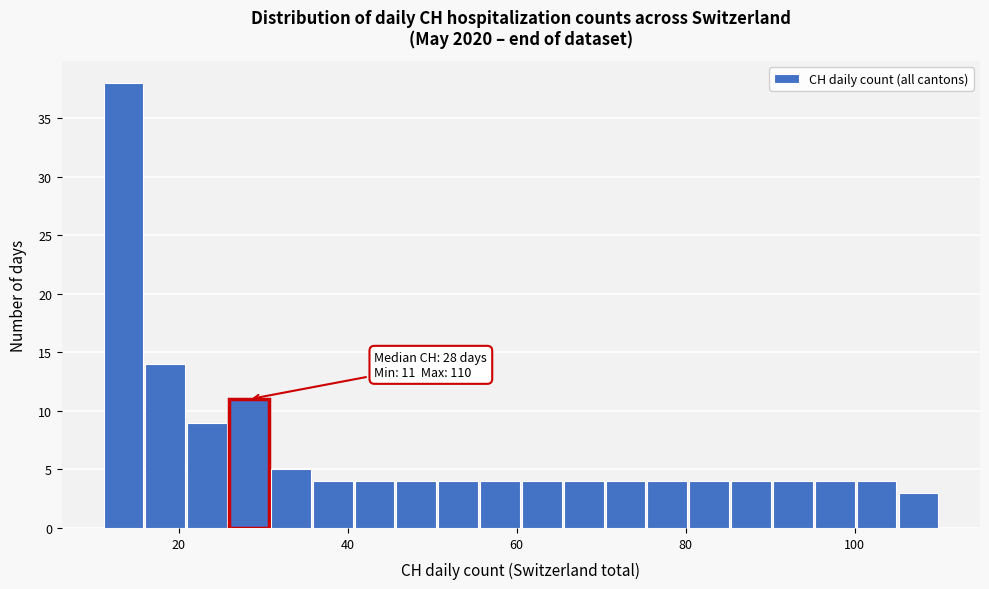

Read against the x-axis, roughly where is the centre of the tallest bar?

14